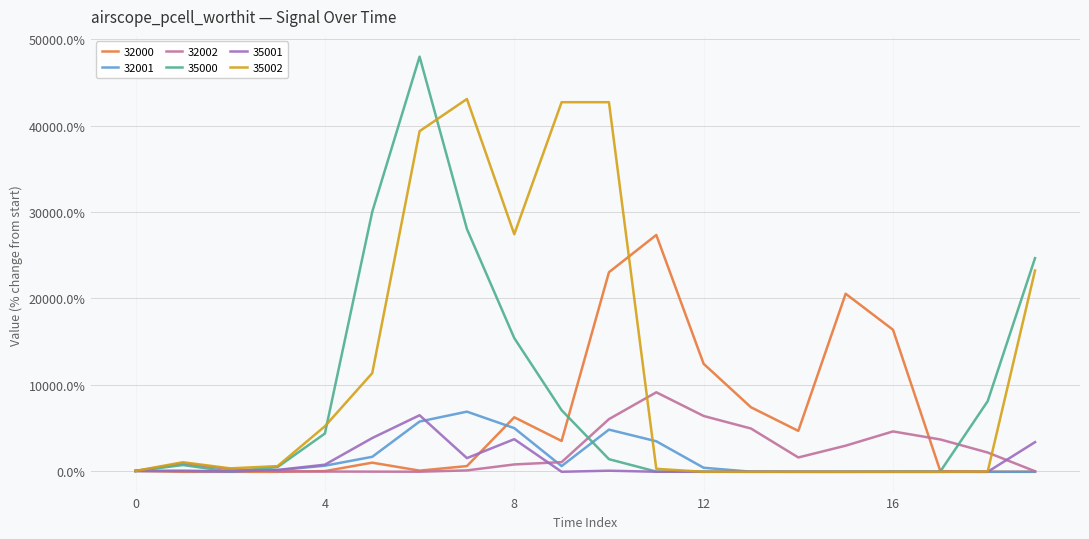

What is the greatest value displayed?

47986.3